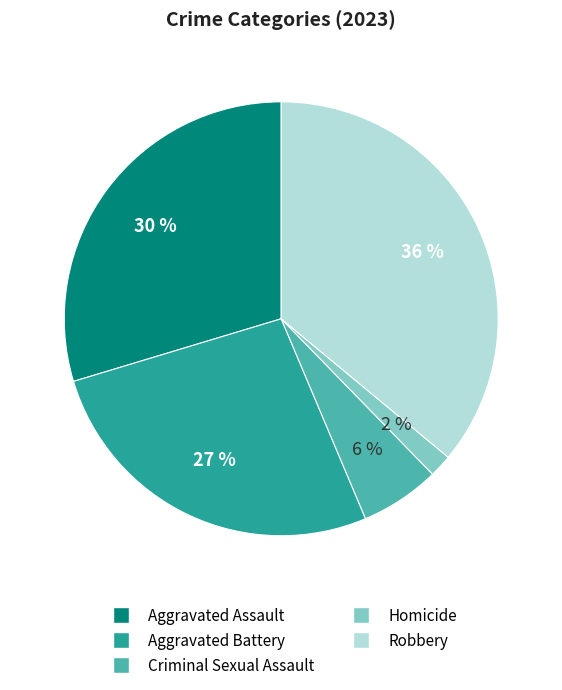

Does Robbery represent more than half of the total?

No